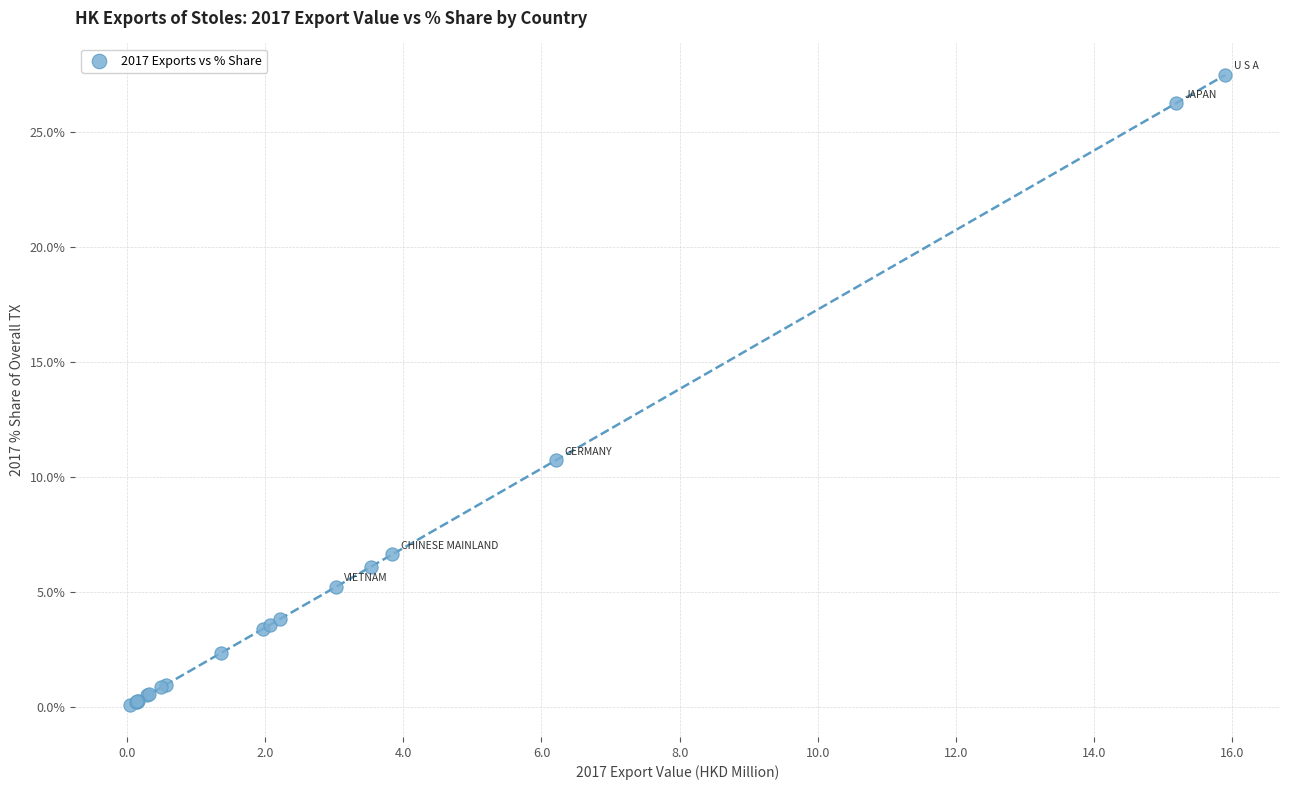

What Y value in the scatter plot is closest to 13?

10.7